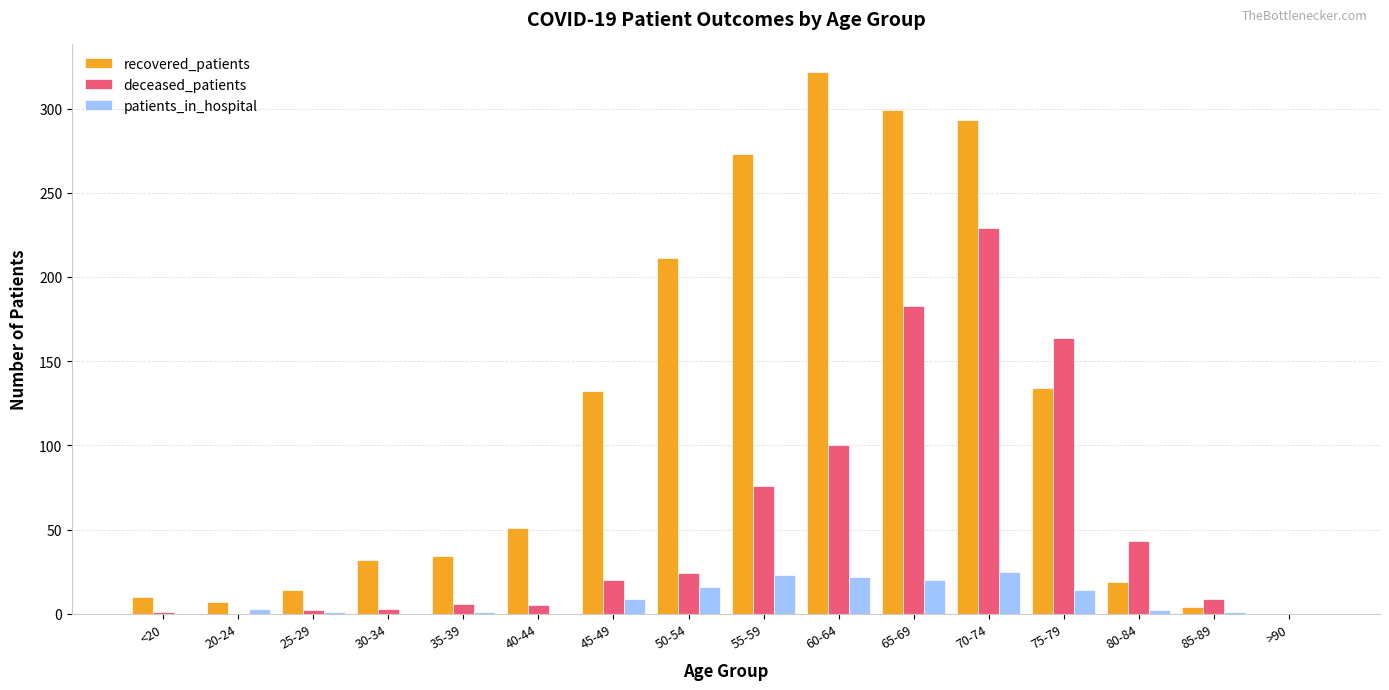

What is the sum of all deceased_patients values?

865